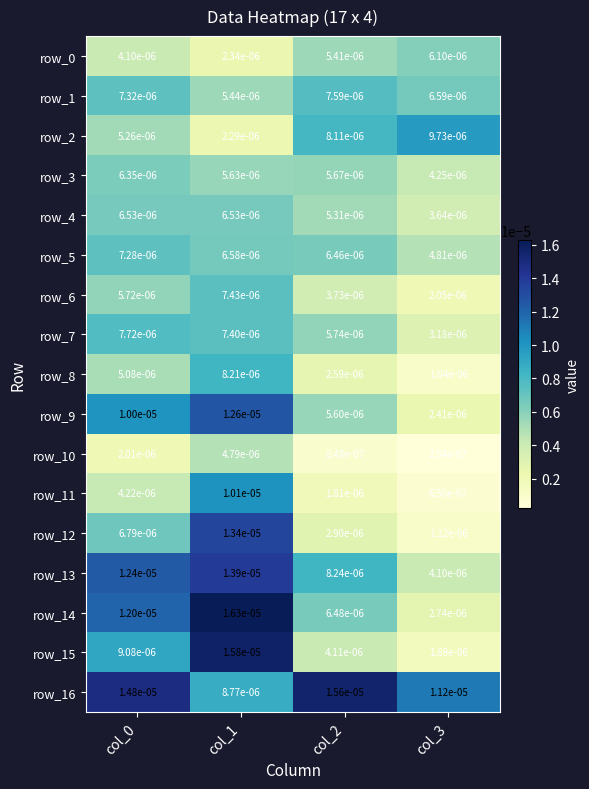

Is the value of row_0 at col_0 greater than the value of row_16 at col_0?

No